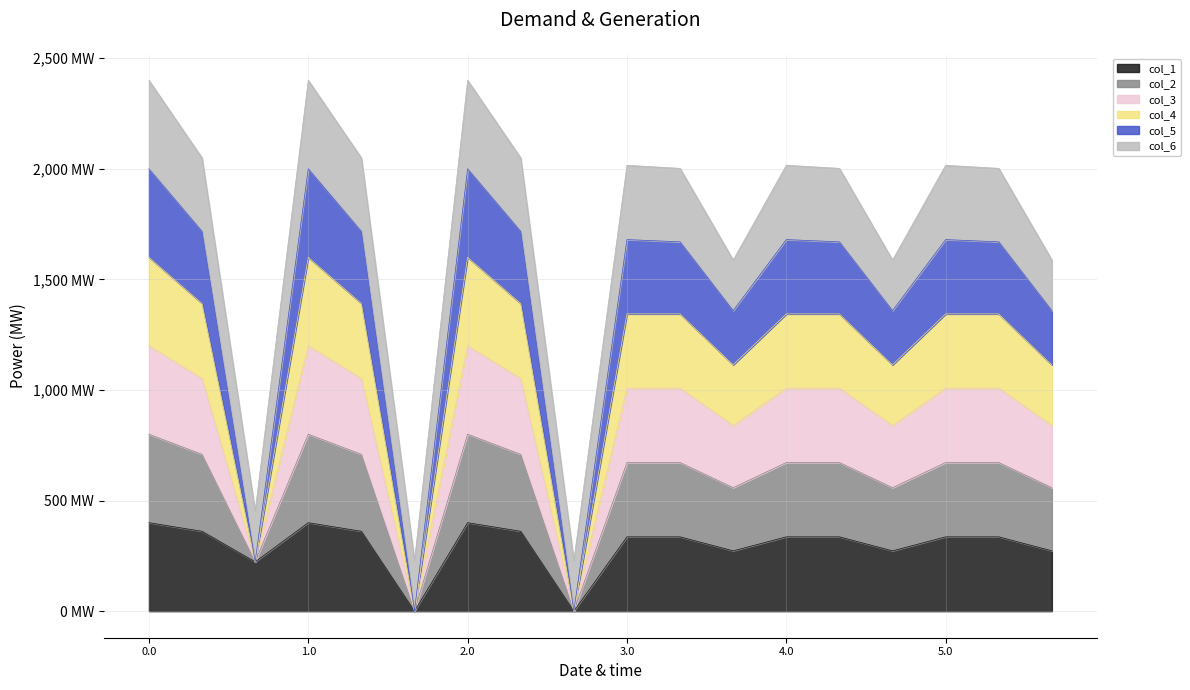

How many values in col_5 are above zero?

16